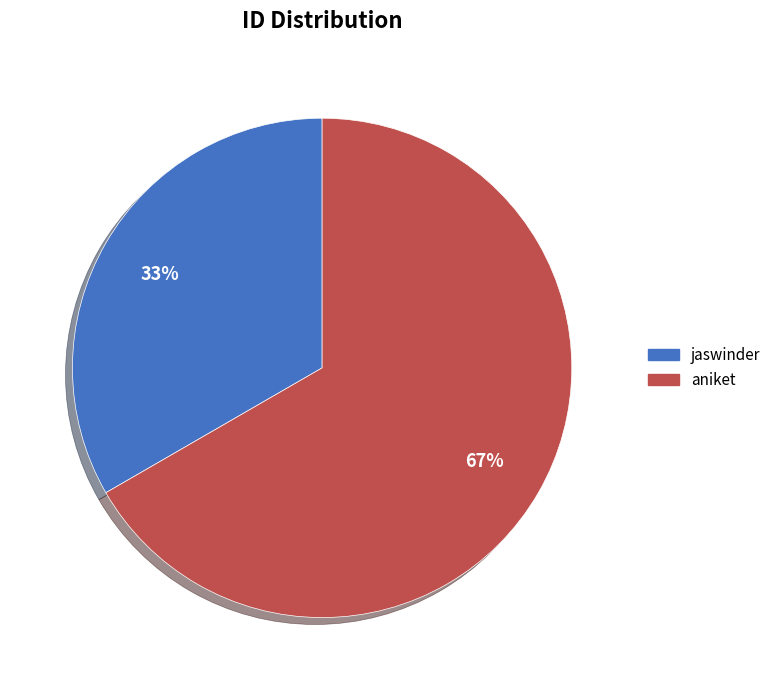

To the nearest percent, what is the average slice percentage?

50%